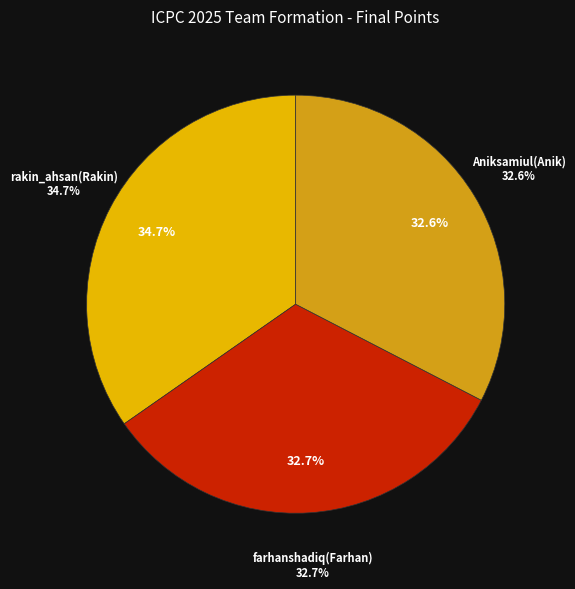

Which slice is the smallest?

Aniksamiul(Anik)